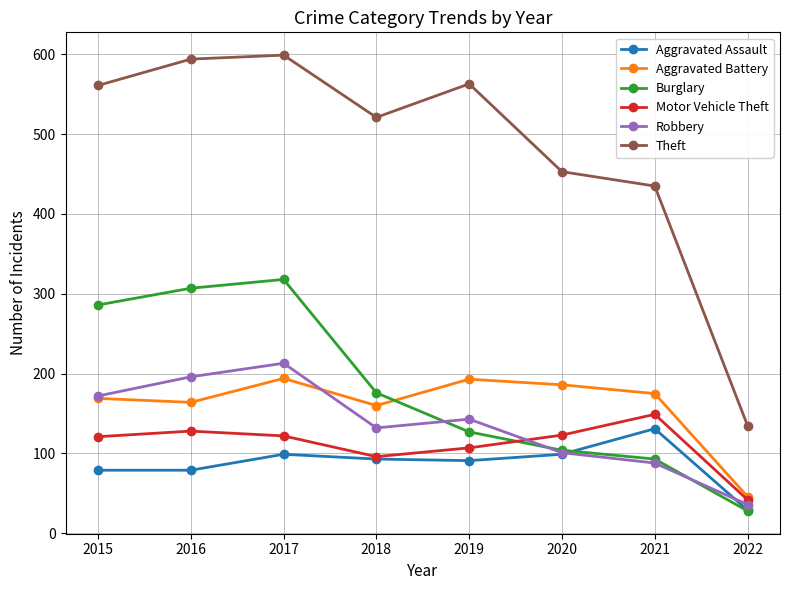

True or false: Motor Vehicle Theft and Theft intersect in this chart.

False